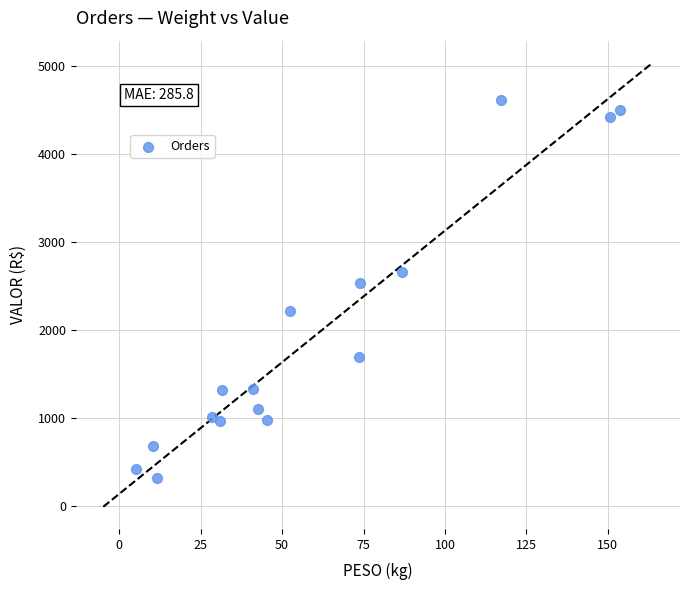

What is the range of X values (max minus min)?

148.6